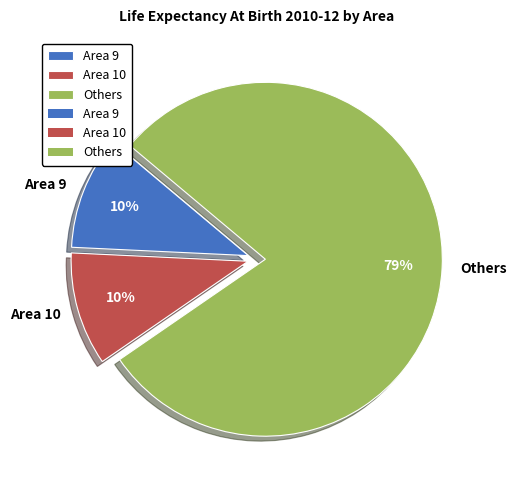

To the nearest percent, what percentage of the pie is Area 10?

10%